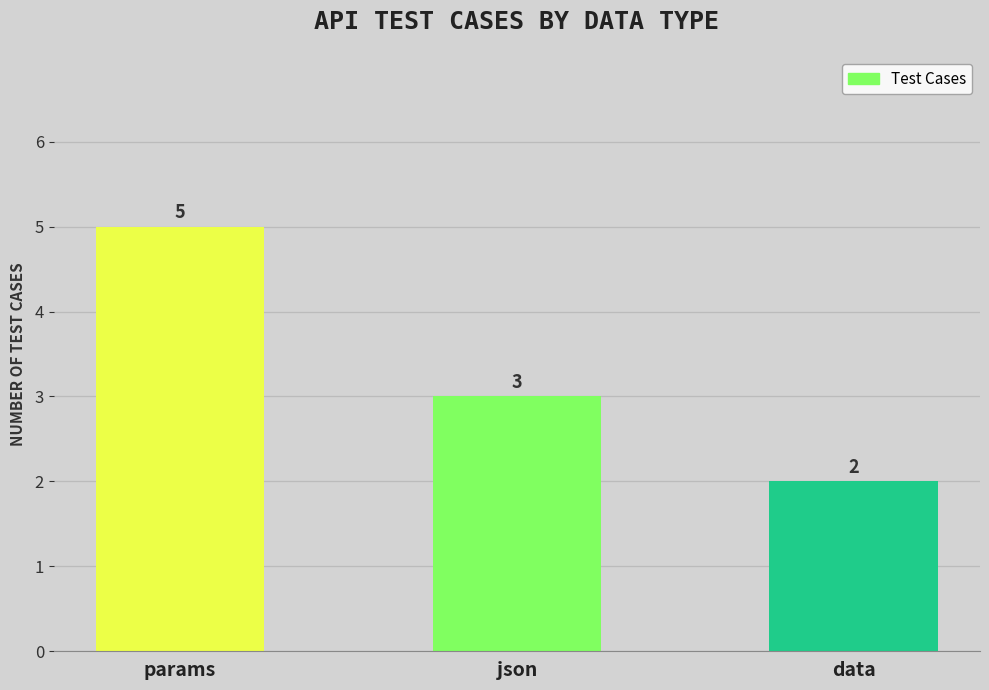

What is the greatest value displayed?

5